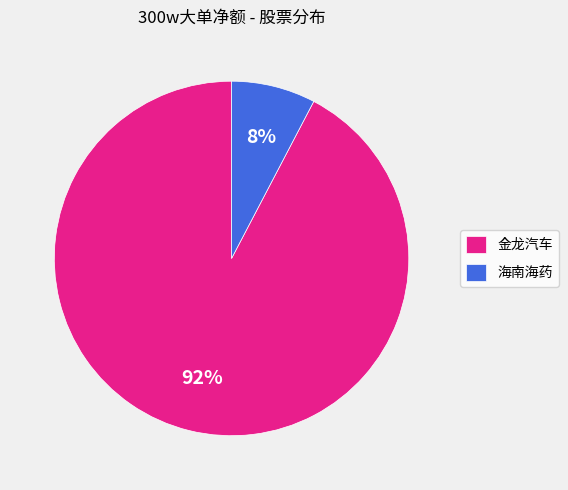

Which slice is the largest?

金龙汽车